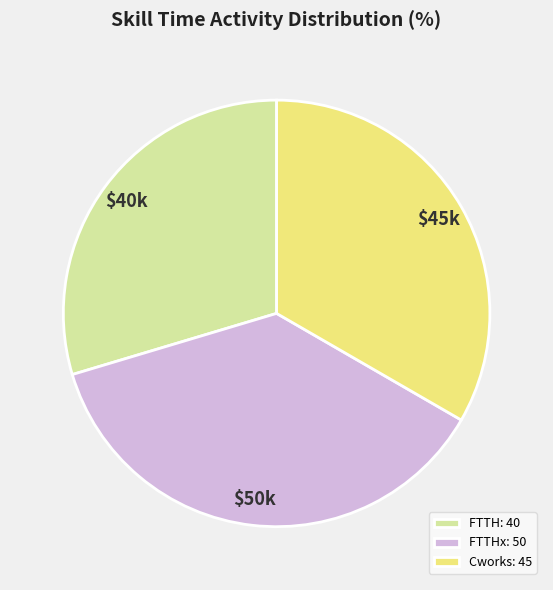

Which category has the smallest portion of the pie?

FTTH: 40